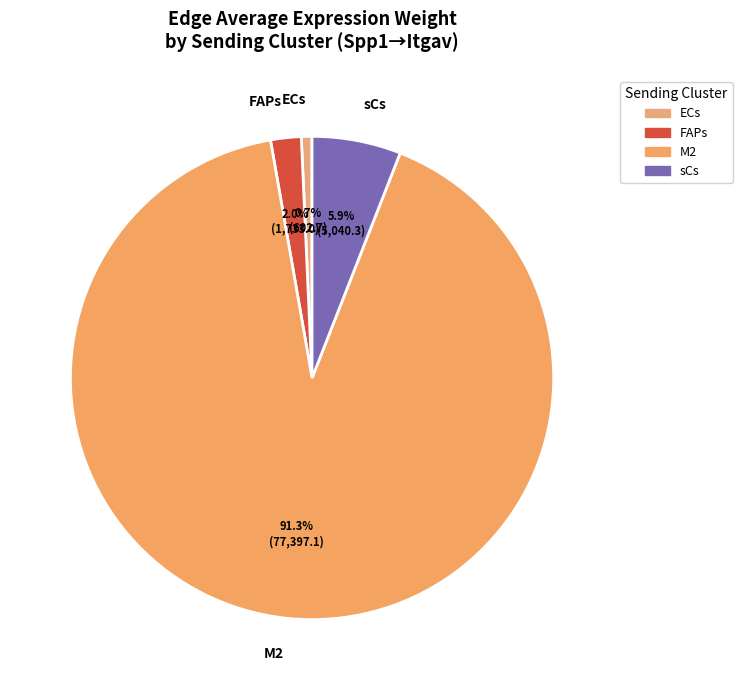

Which category has the biggest portion of the pie?

M2